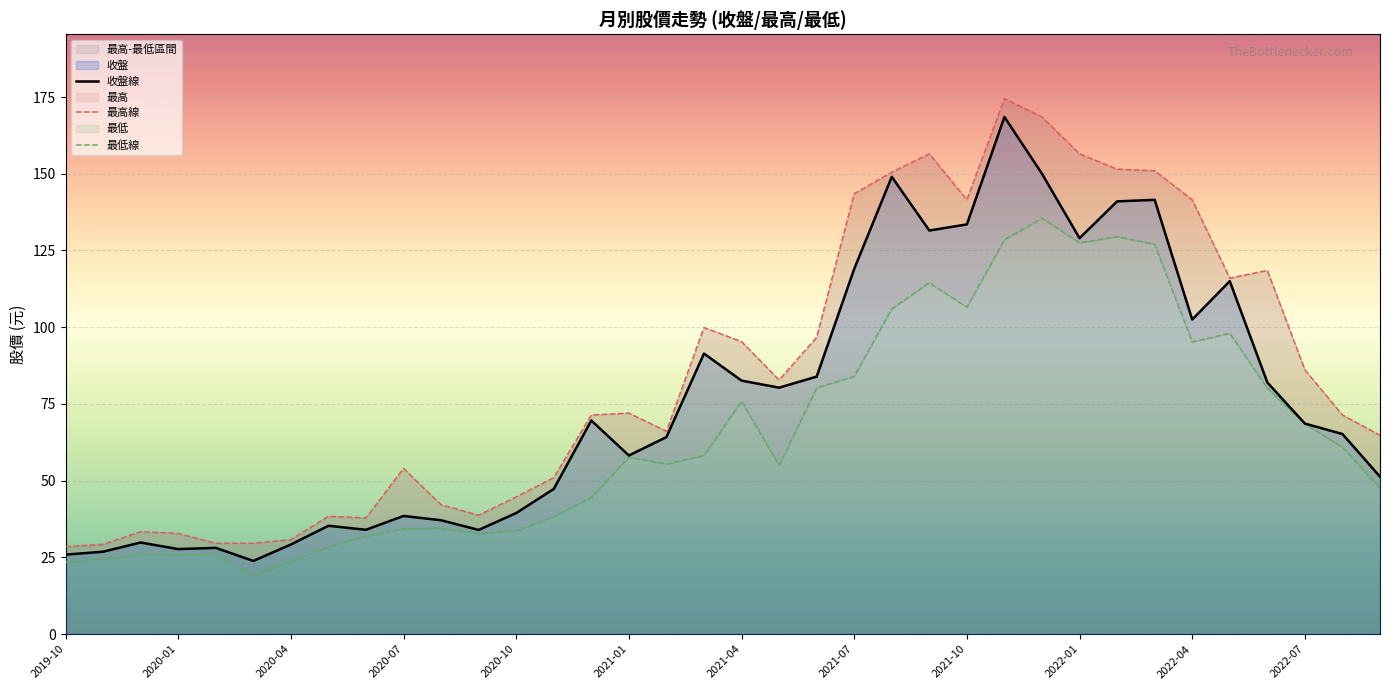

Is it true that 收盤線 equals 133.5 at 2021-10?

True